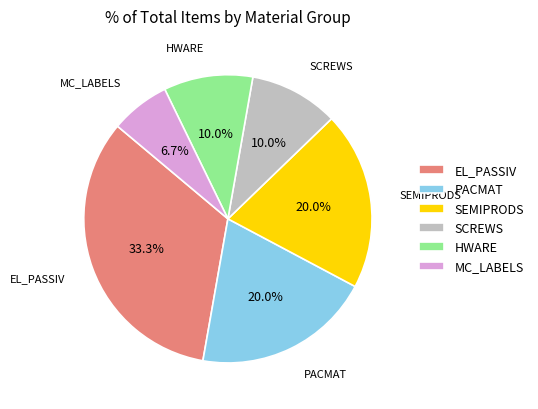

Does any single category account for the majority?

No